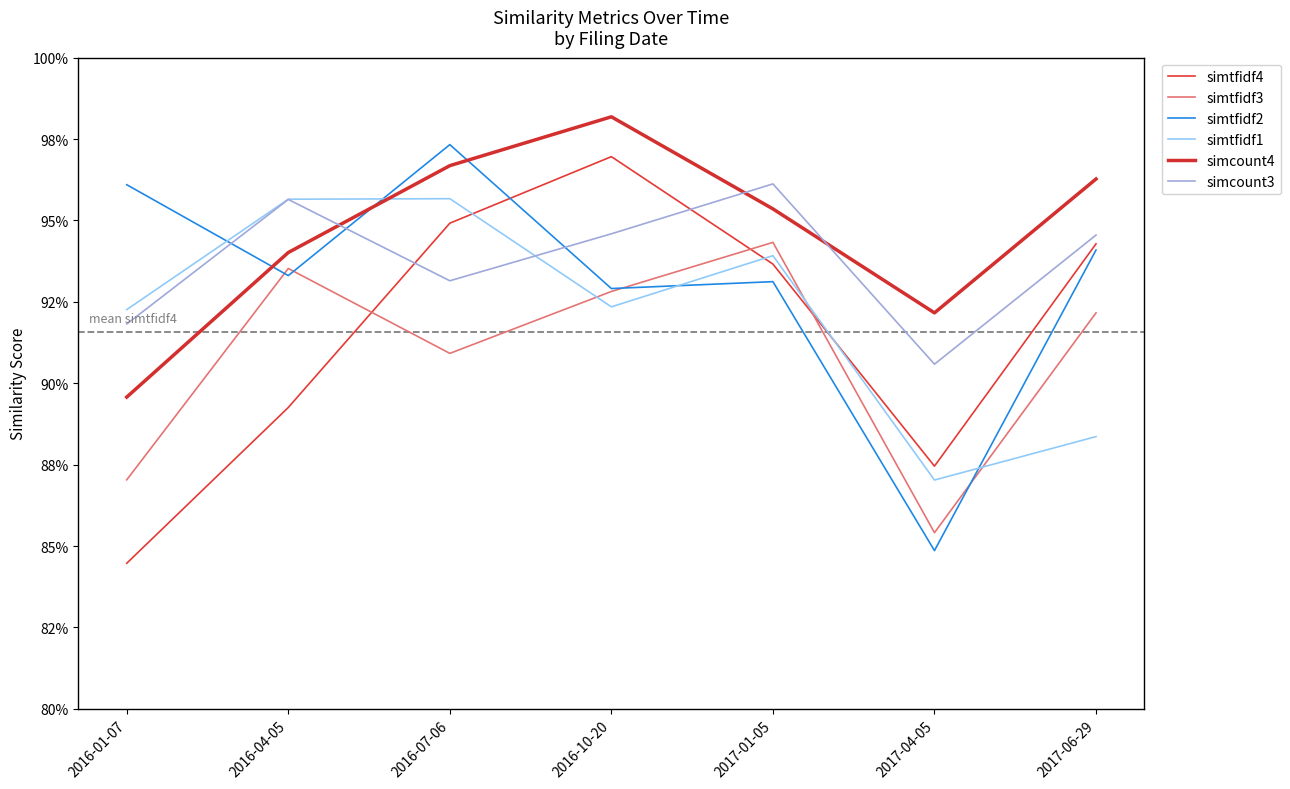

Between which two adjacent categories do simcount3 and simcount4 first intersect?

2016-04-05 and 2016-07-06